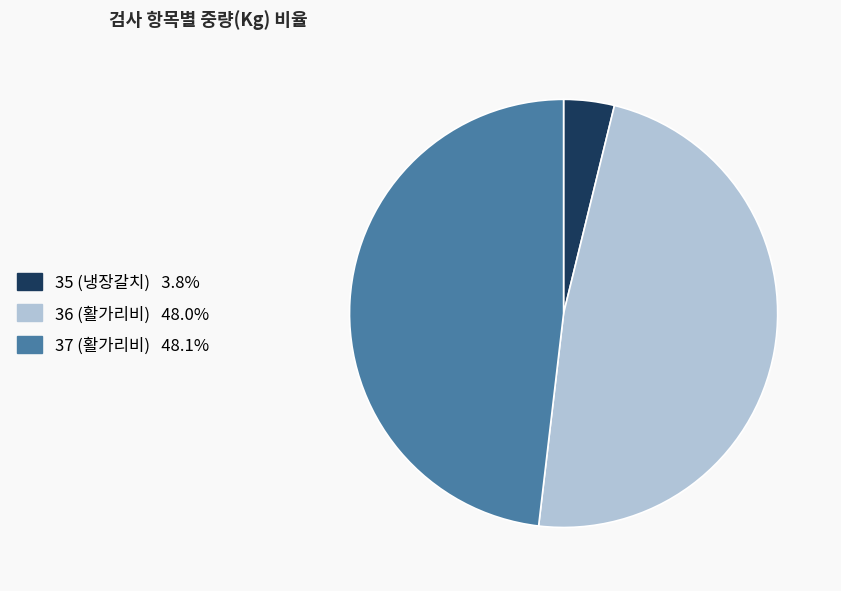

The 37 (활가리비) slice represents 54% of the pie. True or false?

False